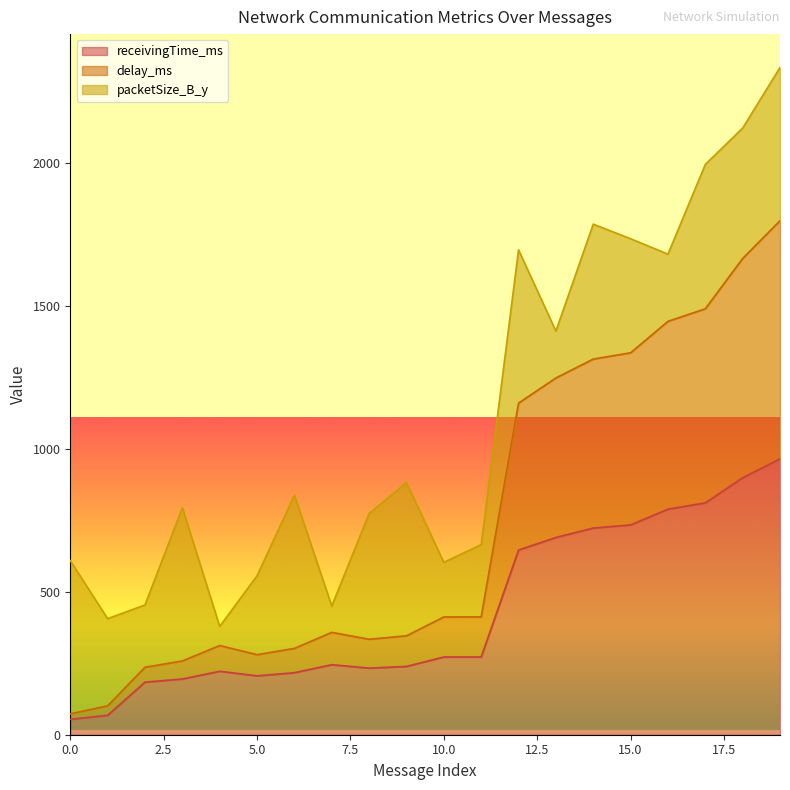

What is the approximate value of delay_ms at 10?

412